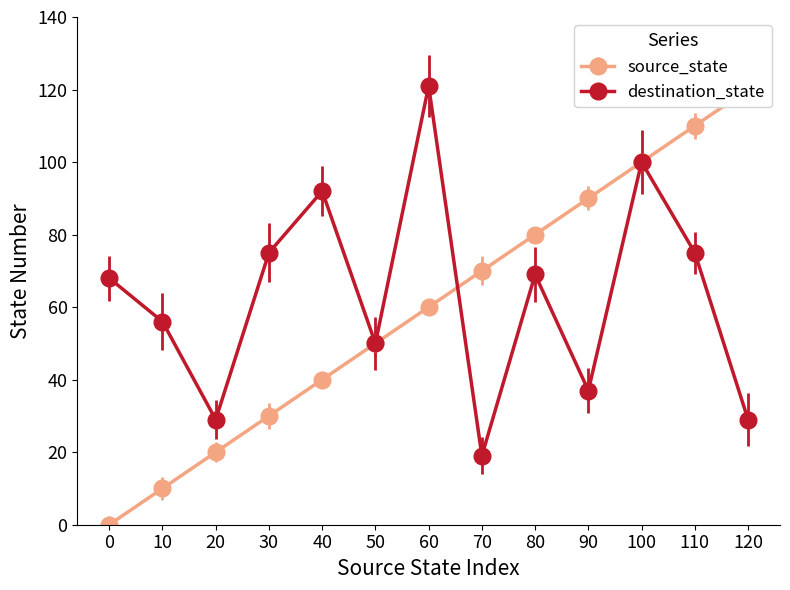

Where is the first local maximum for destination_state?

40